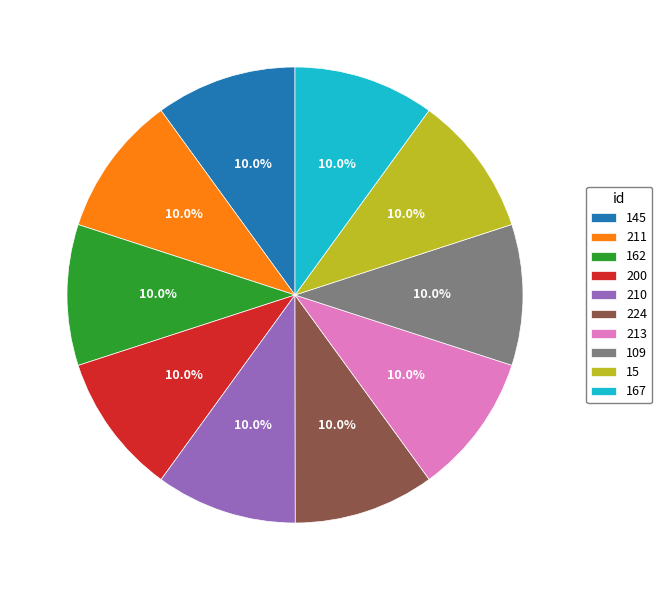

The 145 slice represents 1% of the pie. True or false?

False